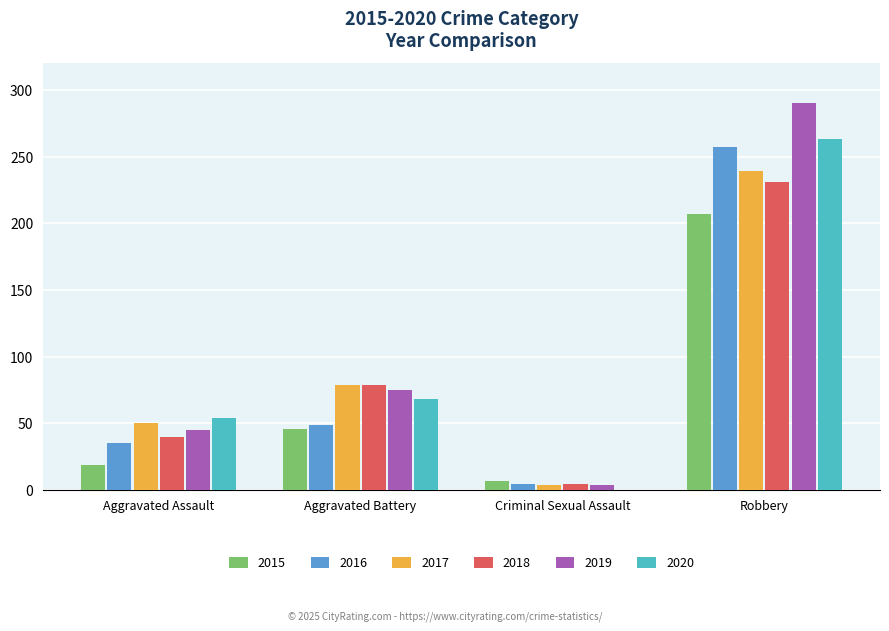

At which category is the sum across all series the highest?

Robbery